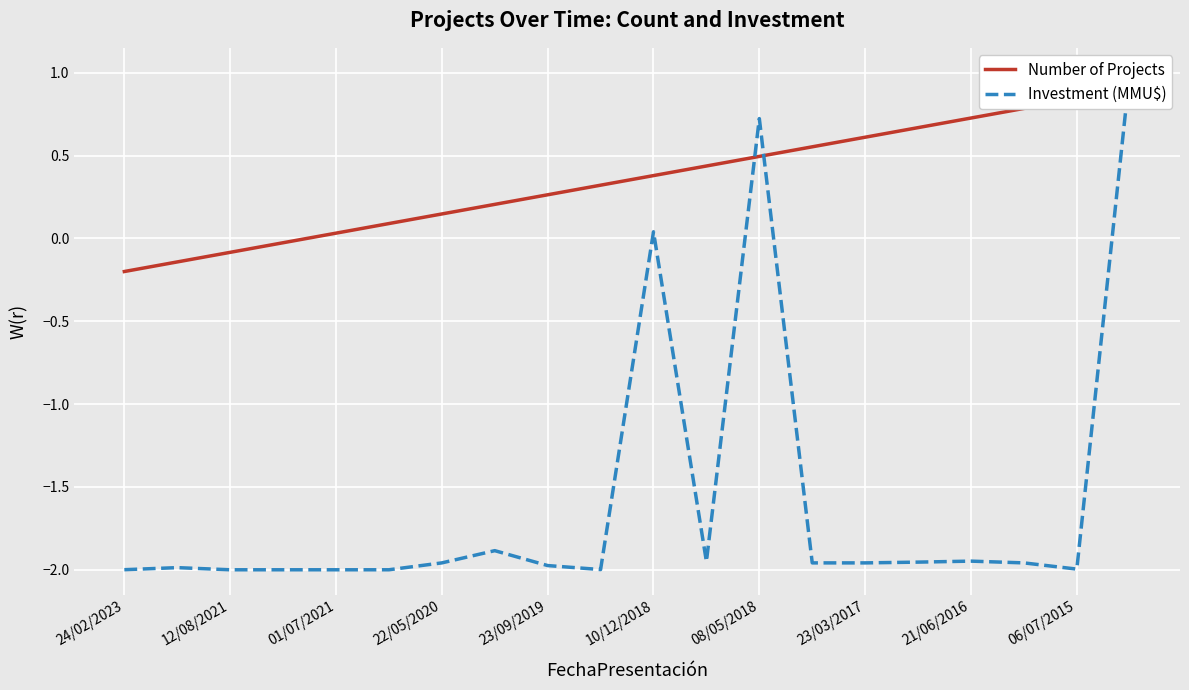

At which category does the chart reach its minimum across all series?

12/08/2021